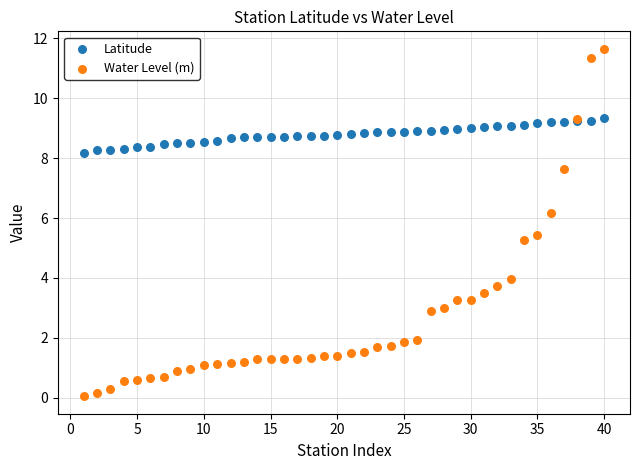

Across all series, what Y value is closest to 5?

5.3